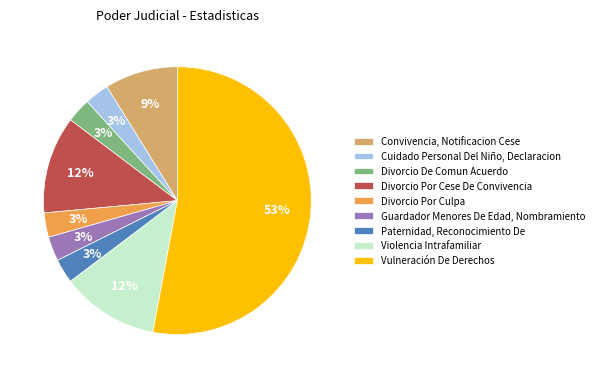

How many segments does this pie chart have?

9